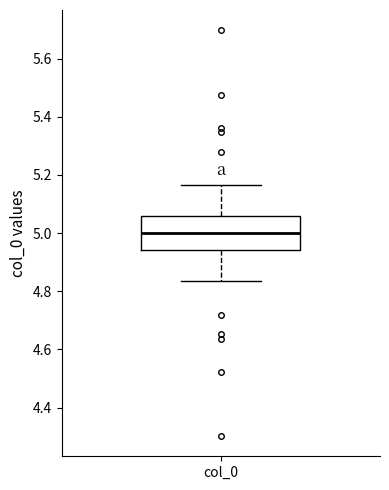

Read this box plot against the y-axis: the position of the median line, the range covered by the box, and the ends of both whiskers. The values are not printed on the chart, so give them approximately, as read against the axis.

median 5.00, box 4.94 to 5.06, whiskers 4.84 to 5.16